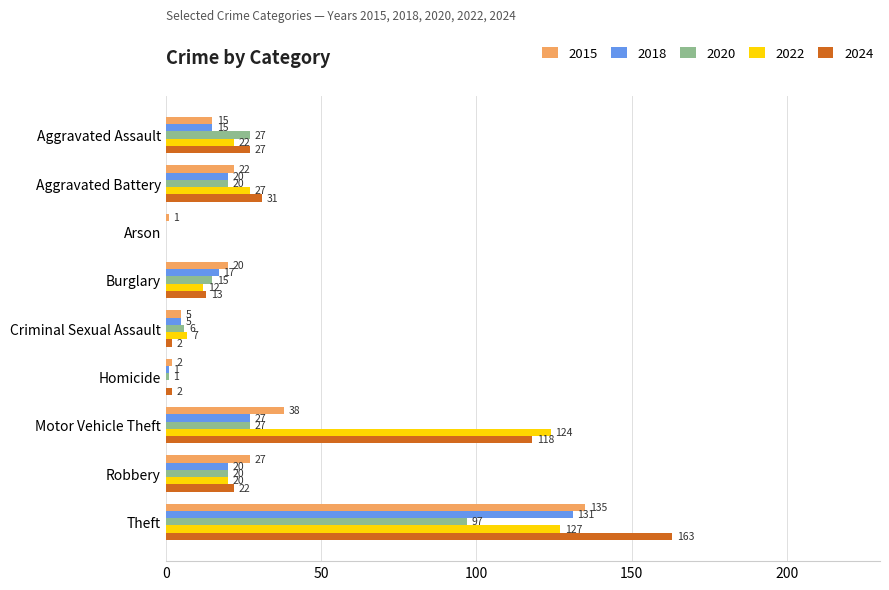

Which series has the largest range (max minus min)?

2024